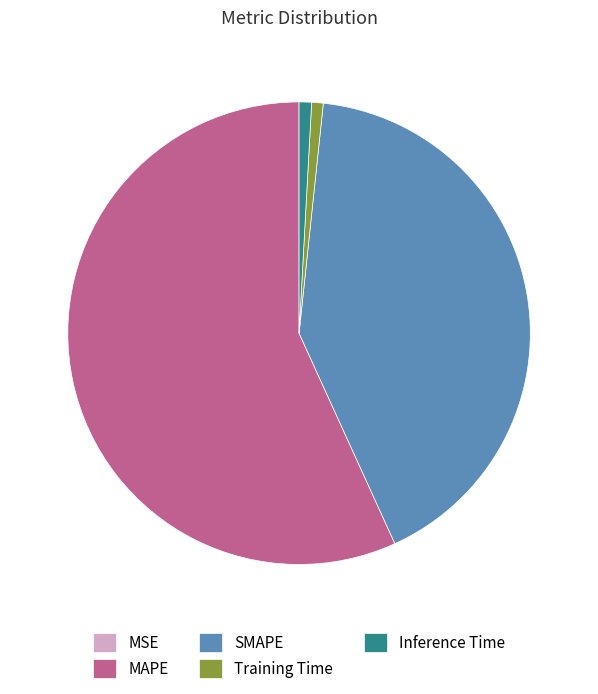

Approximately how many times larger is the value at SMAPE compared to Inference Time?

47.8